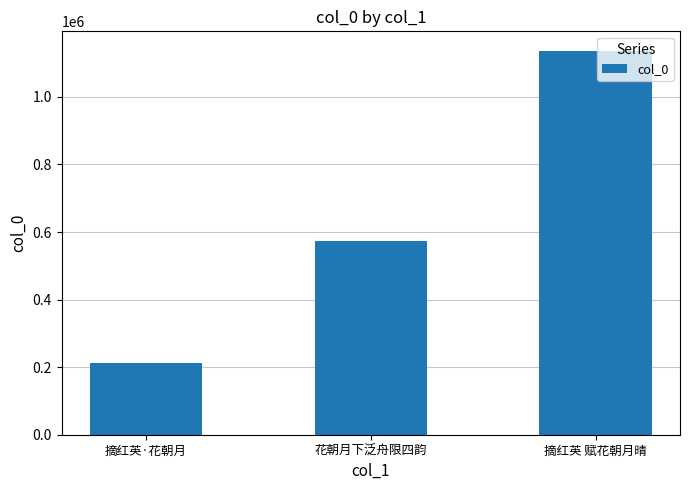

Read the value at 花朝月下泛舟限四韵.

572335